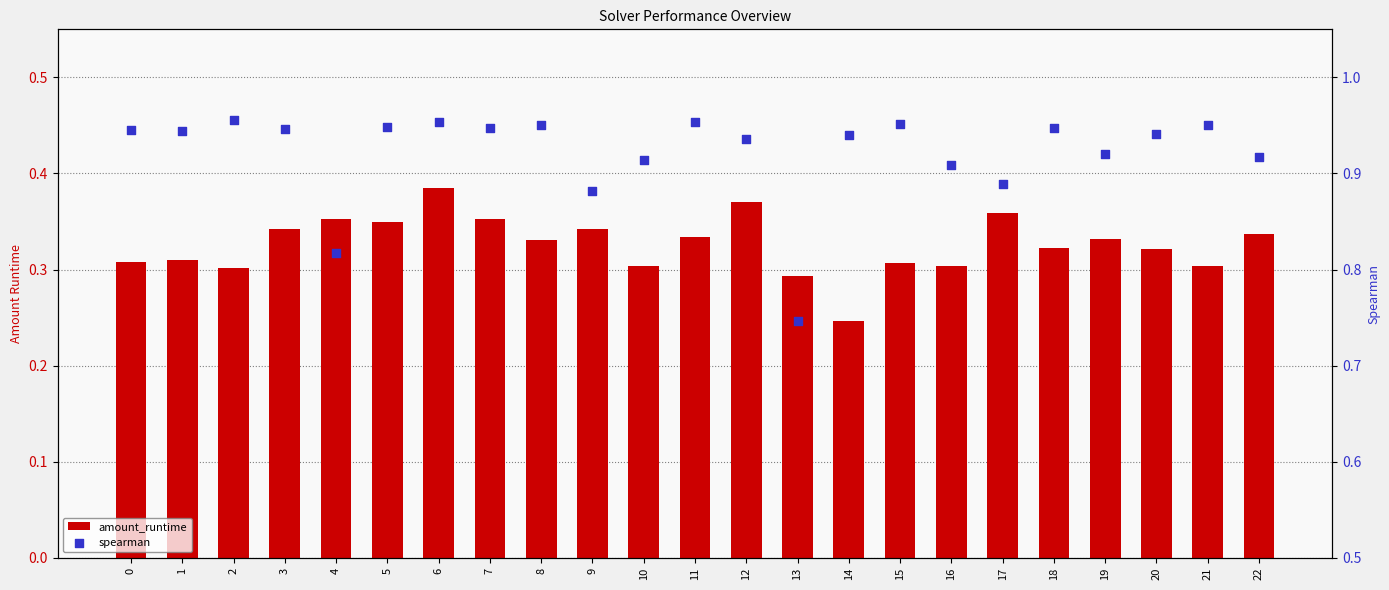

Which series has the largest total across all categories?

spearman